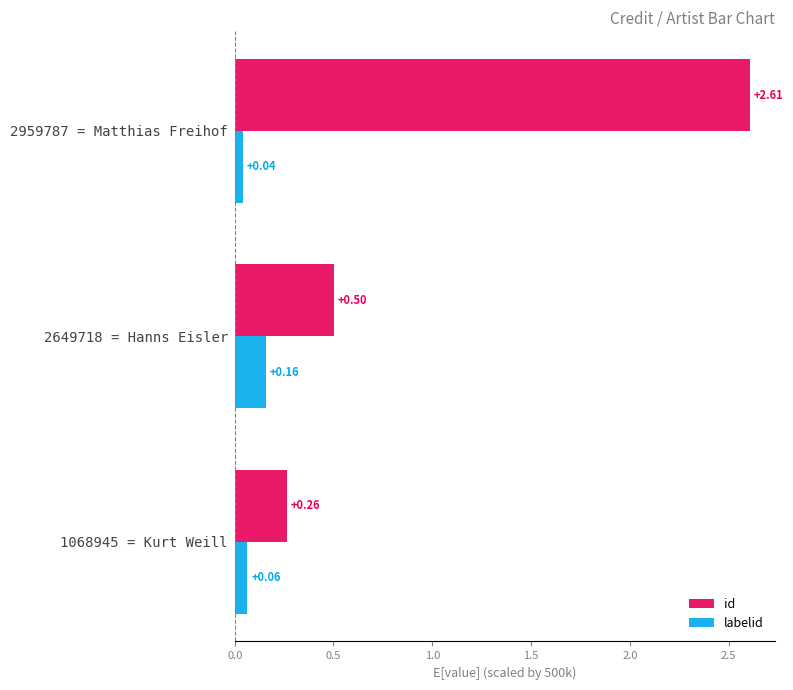

Which series has the widest spread of values?

id